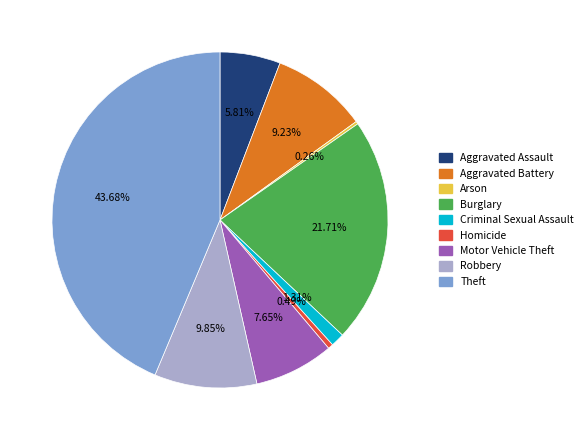

Is the sum of Motor Vehicle Theft and Homicide greater than half?

No